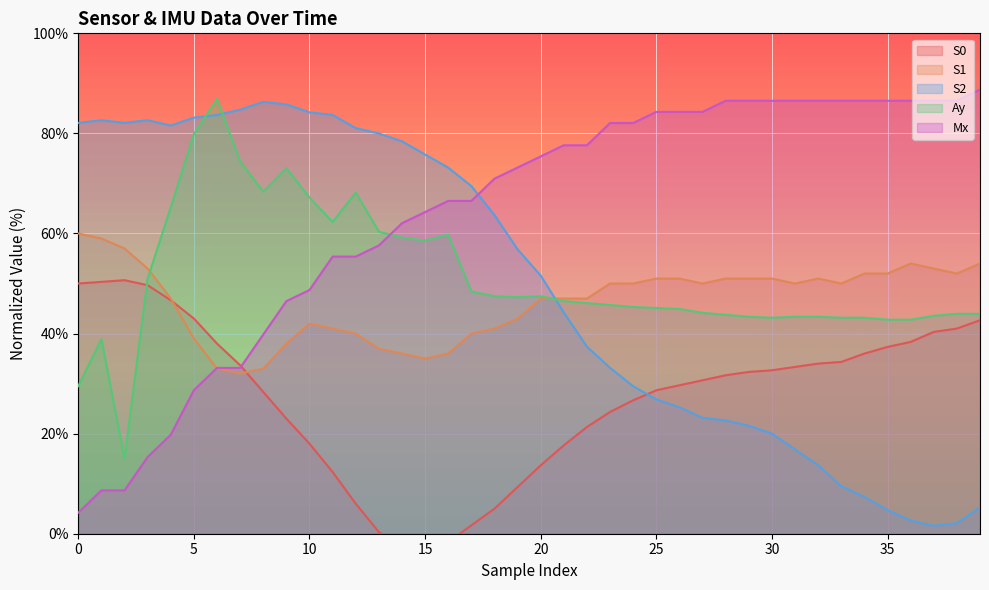

Reading right to left, extract all data points from this chart.

S0: 39=42.7	38=41.0	37=40.3	36=38.3	35=37.3	34=36.0	33=34.3	32=34.0	31=33.3	30=32.7	29=32.3	28=31.7	27=30.7	26=29.7	25=28.7	24=26.7	23=24.3	22=21.3	21=17.7	20=13.7	19=9.3	18=5.0	17=1.7	16=-1.7	15=-3.7	14=-2.7	13=0.3	12=6.0	11=12.3	10=18.0	9=23.0	8=28.3	7=33.7	6=38.0	5=43.0	4=46.7	3=49.7	2=50.7	1=50.3	0=50.0
S1: 39=54.0	38=52.0	37=53.0	36=54.0	35=52.0	34=52.0	33=50.0	32=51.0	31=50.0	30=51.0	29=51.0	28=51.0	27=50.0	26=51.0	25=51.0	24=50.0	23=50.0	22=47.0	21=47.0	20=47.0	19=43.0	18=41.0	17=40.0	16=36.0	15=35.0	14=36.0	13=37.0	12=40.0	11=41.0	10=42.0	9=38.0	8=33.0	7=32.0	6=33.0	5=39.0	4=47.0	3=53.0	2=57.0	1=59.0	0=60.0
S2: 39=5.3	38=2.1	37=1.6	36=2.6	35=4.7	34=7.4	33=9.5	32=13.7	31=16.8	30=20.0	29=21.6	28=22.6	27=23.2	26=25.3	25=26.8	24=29.5	23=33.2	22=37.4	21=44.2	20=51.6	19=56.8	18=63.7	17=69.5	16=73.2	15=75.8	14=78.4	13=80.0	12=81.1	11=83.7	10=84.2	9=85.8	8=86.3	7=84.7	6=83.7	5=83.2	4=81.6	3=82.6	2=82.1	1=82.6	0=82.1
Ay: 39=43.9	38=43.9	37=43.6	36=42.8	35=42.8	34=43.2	33=43.2	32=43.4	31=43.4	30=43.2	29=43.4	28=43.8	27=44.1	26=44.9	25=45.1	24=45.3	23=45.7	22=46.1	21=46.5	20=47.5	19=47.3	18=47.5	17=48.4	16=59.8	15=58.6	14=59.2	13=60.4	12=68.2	11=62.3	10=67.2	9=73.0	8=68.4	7=74.4	6=86.9	5=79.9	4=65.2	3=51.0	2=15.0	1=38.9	0=29.5
Mx: 39=88.8	38=86.5	37=86.5	36=86.5	35=86.5	34=86.5	33=86.5	32=86.5	31=86.5	30=86.5	29=86.5	28=86.5	27=84.3	26=84.3	25=84.3	24=82.1	23=82.1	22=77.6	21=77.6	20=75.4	19=73.2	18=71.0	17=66.5	16=66.5	15=64.3	14=62.1	13=57.6	12=55.4	11=55.4	10=48.7	9=46.5	8=39.8	7=33.1	6=33.1	5=28.7	4=19.8	3=15.3	2=8.7	1=8.7	0=4.2